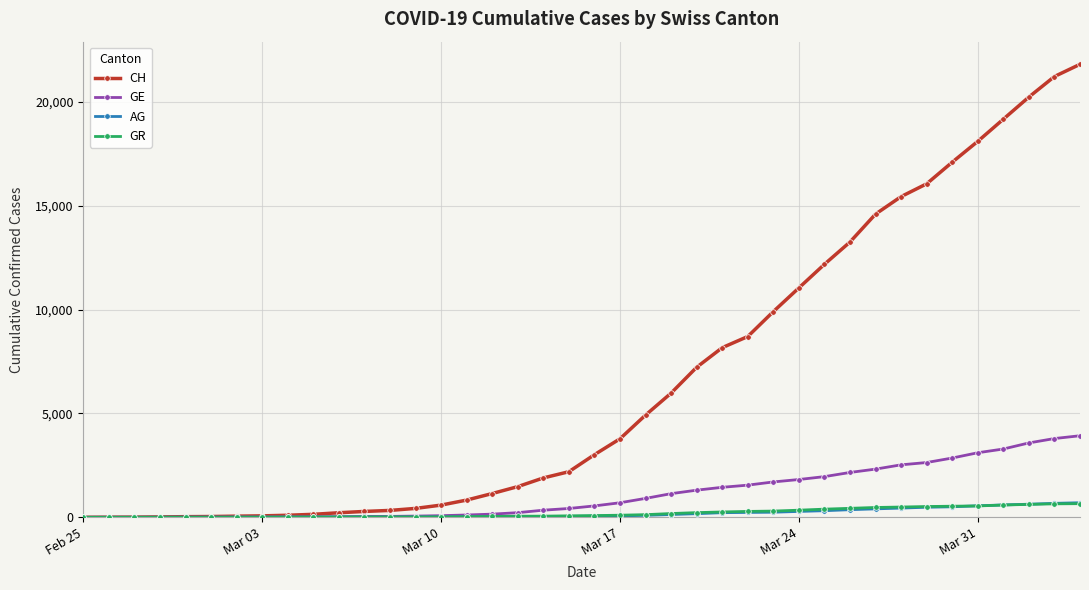

How many data points does each series have?

40